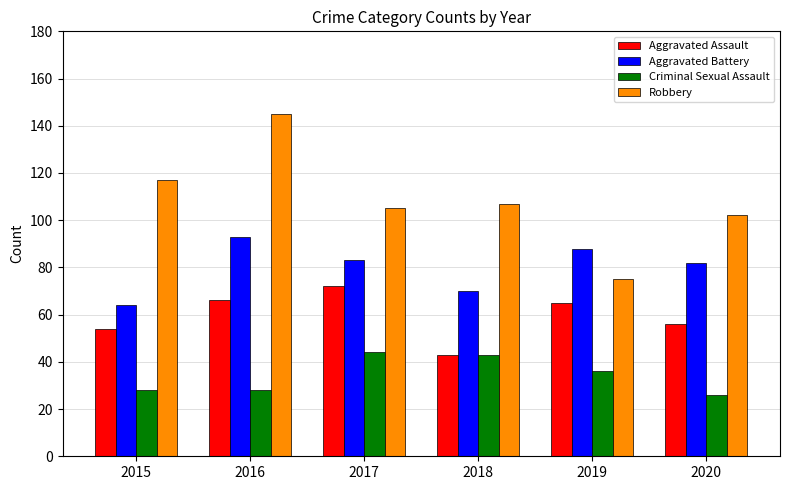

What is the value of the Criminal Sexual Assault bar at the 6th from the left?

26